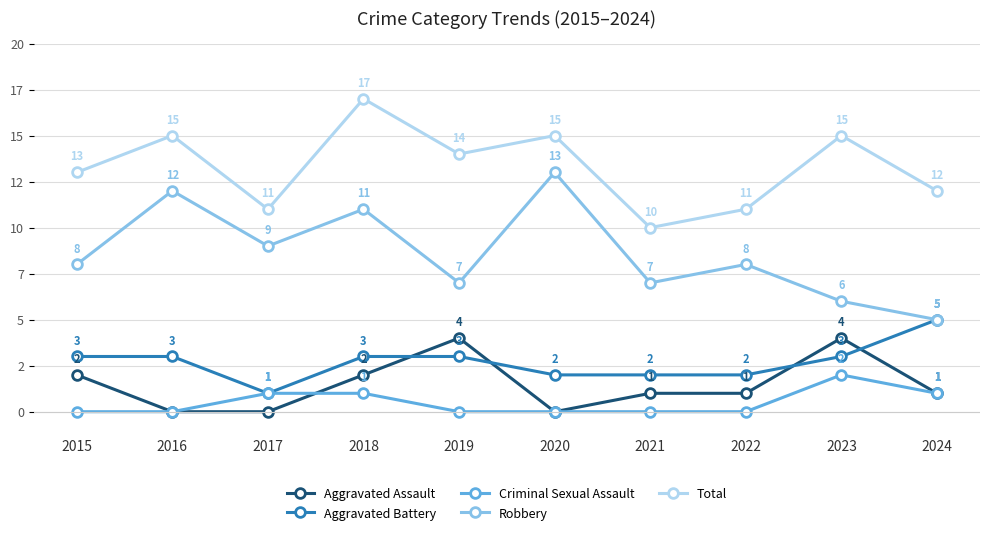

True or false: Robbery has a value of 13 at 2020.

True